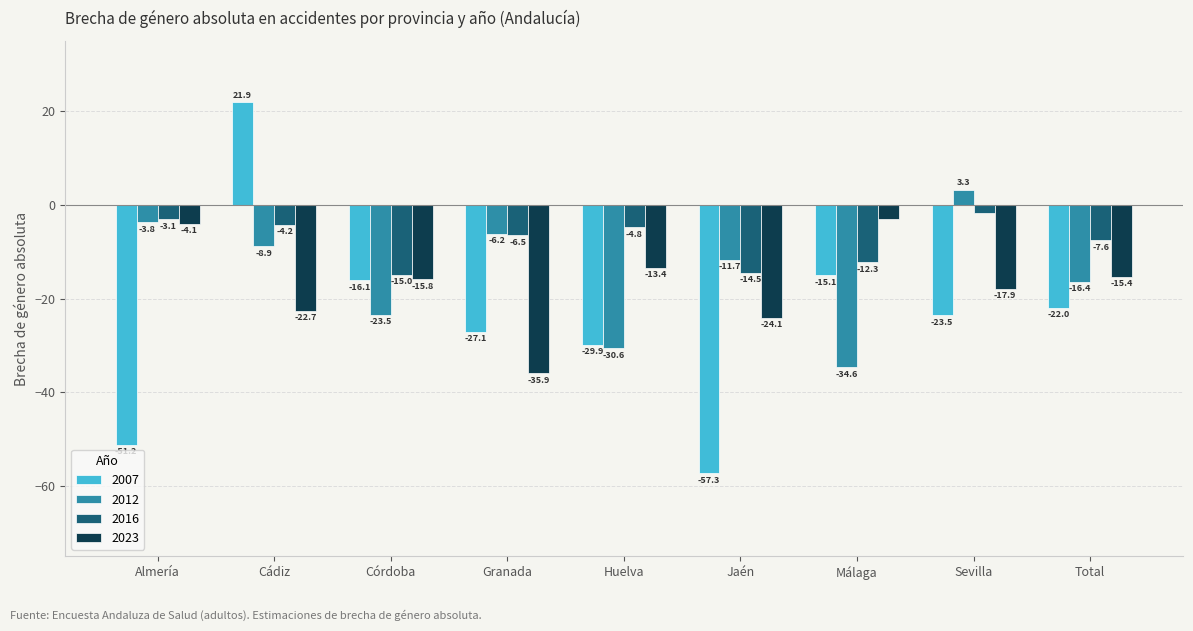

What is the total value across all series at Jaén?

-107.6